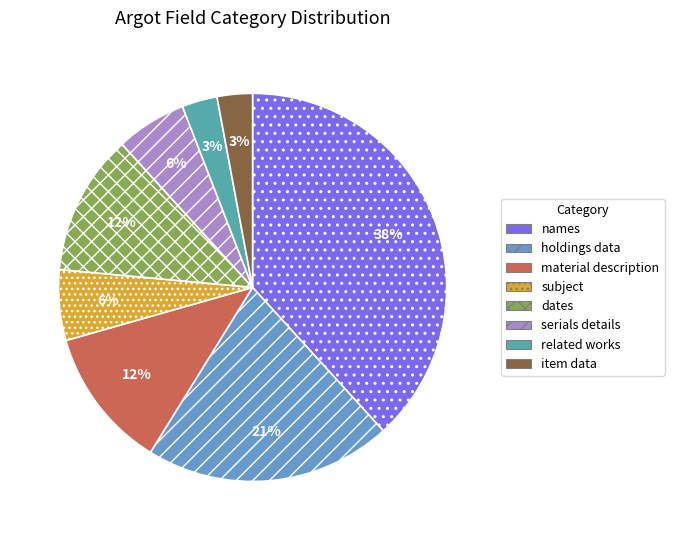

Which slice is the largest?

names